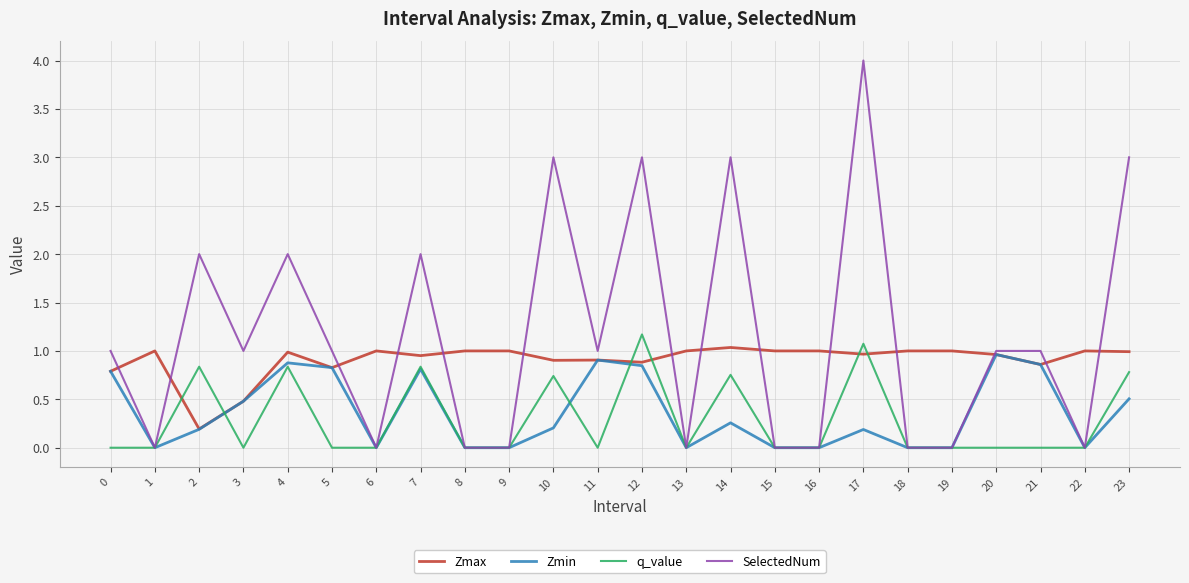

True or false: Zmin has a value of 0.1 at 14.

False